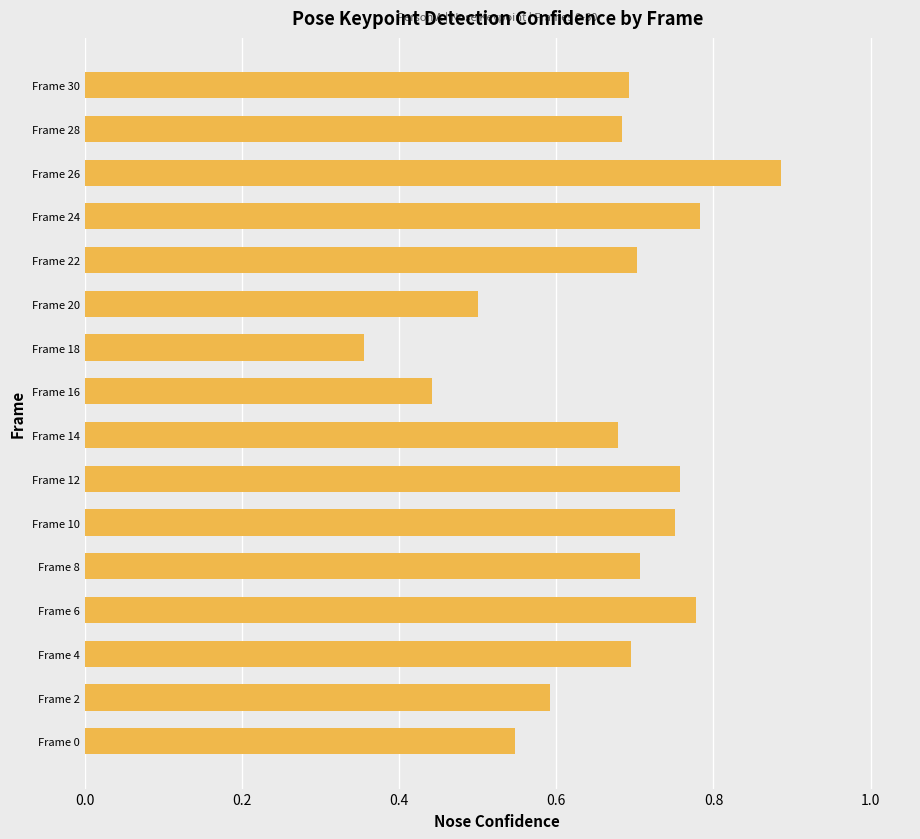

How many bars are there in total?

16